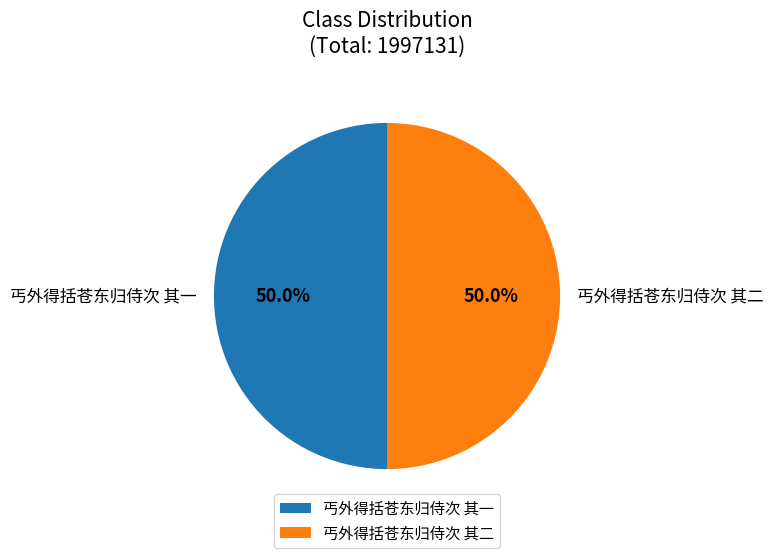

Is it true that 丐外得括苍东归侍次 其二 is 50% of the pie?

True